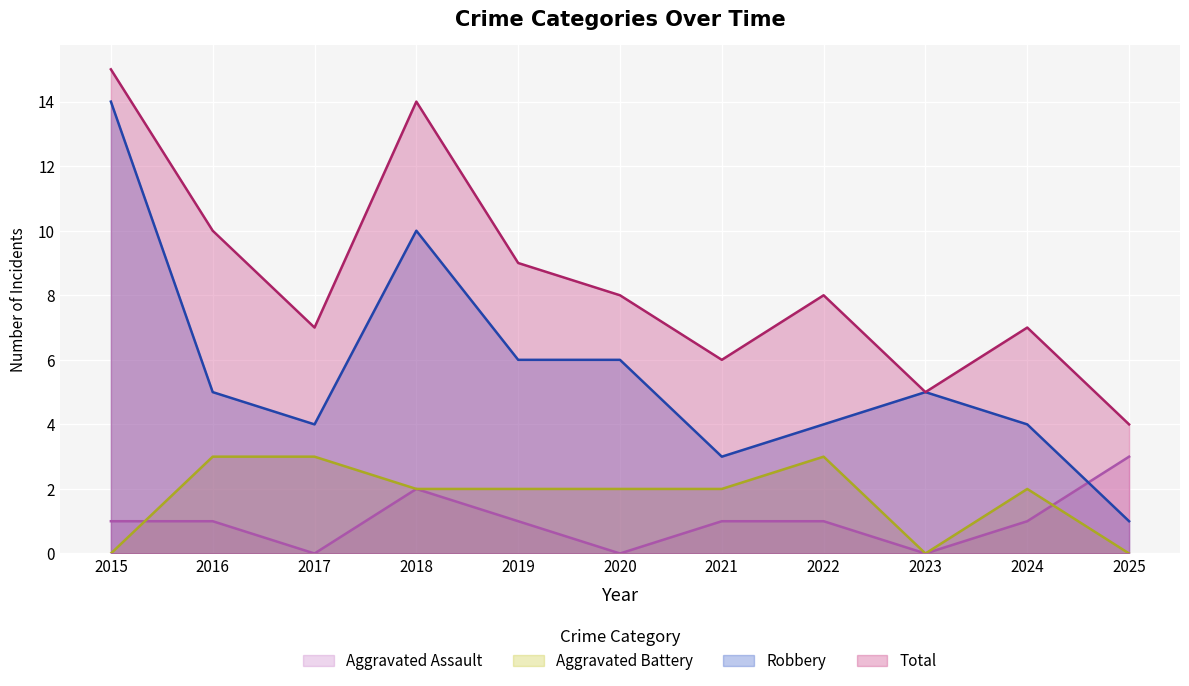

What is the sum of the Robbery values at 2015 and 2016?

19